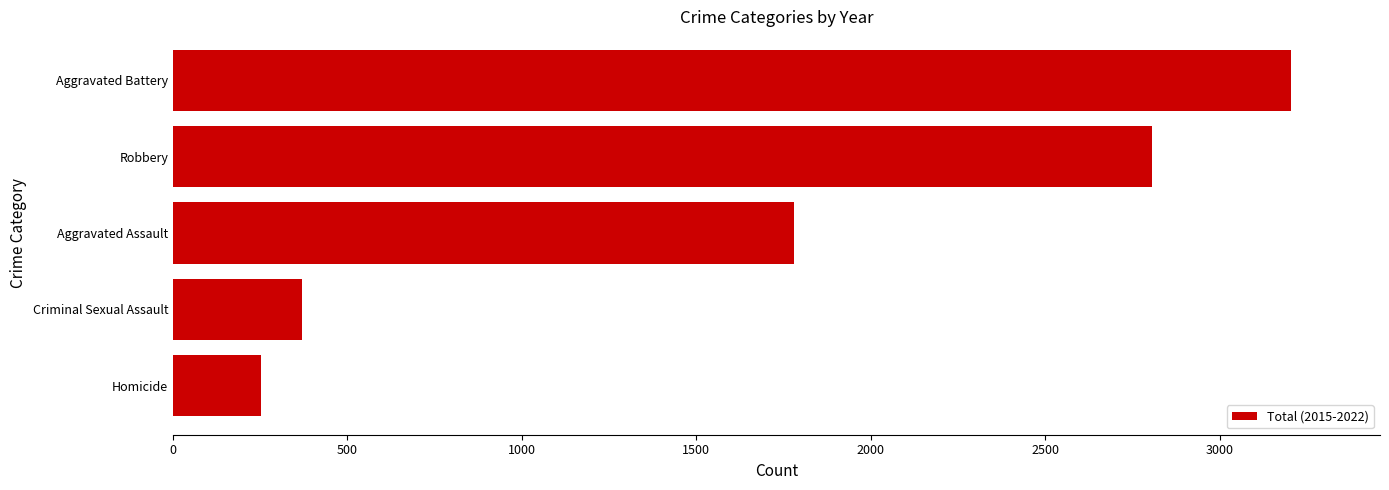

Between Aggravated Assault and Criminal Sexual Assault, which is larger?

Aggravated Assault